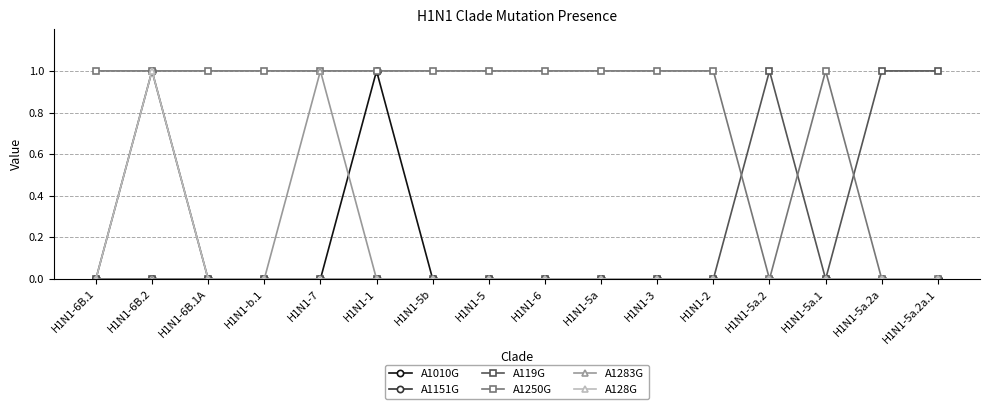

Which has a higher value, H1N1-6B.1 or H1N1-7?

H1N1-6B.1